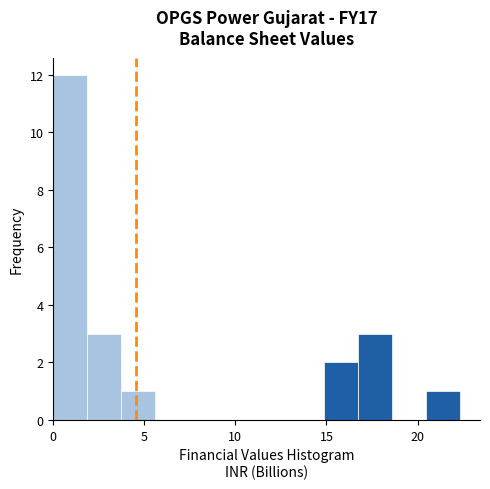

Around what value on the x-axis is the tallest bar? Give the approximate position of its centre, as read against the axis.

1.0